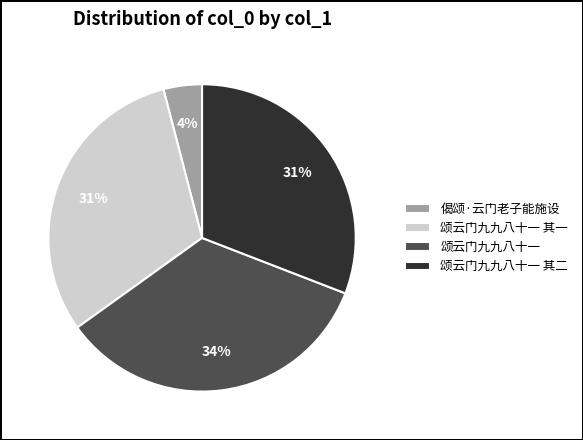

Is there any slice that represents more than half of the pie?

No